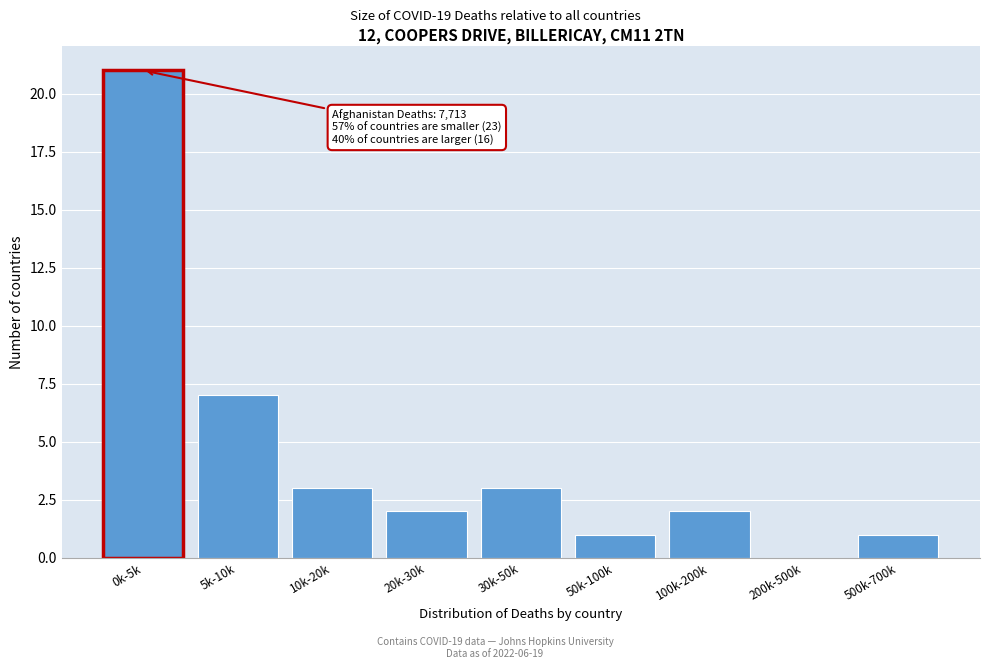

Reading left to right, what are all the values shown in this chart?

0k-5k=21	5k-10k=7	10k-20k=3	20k-30k=2	30k-50k=3	50k-100k=1	100k-200k=2	200k-500k=0	500k-700k=1